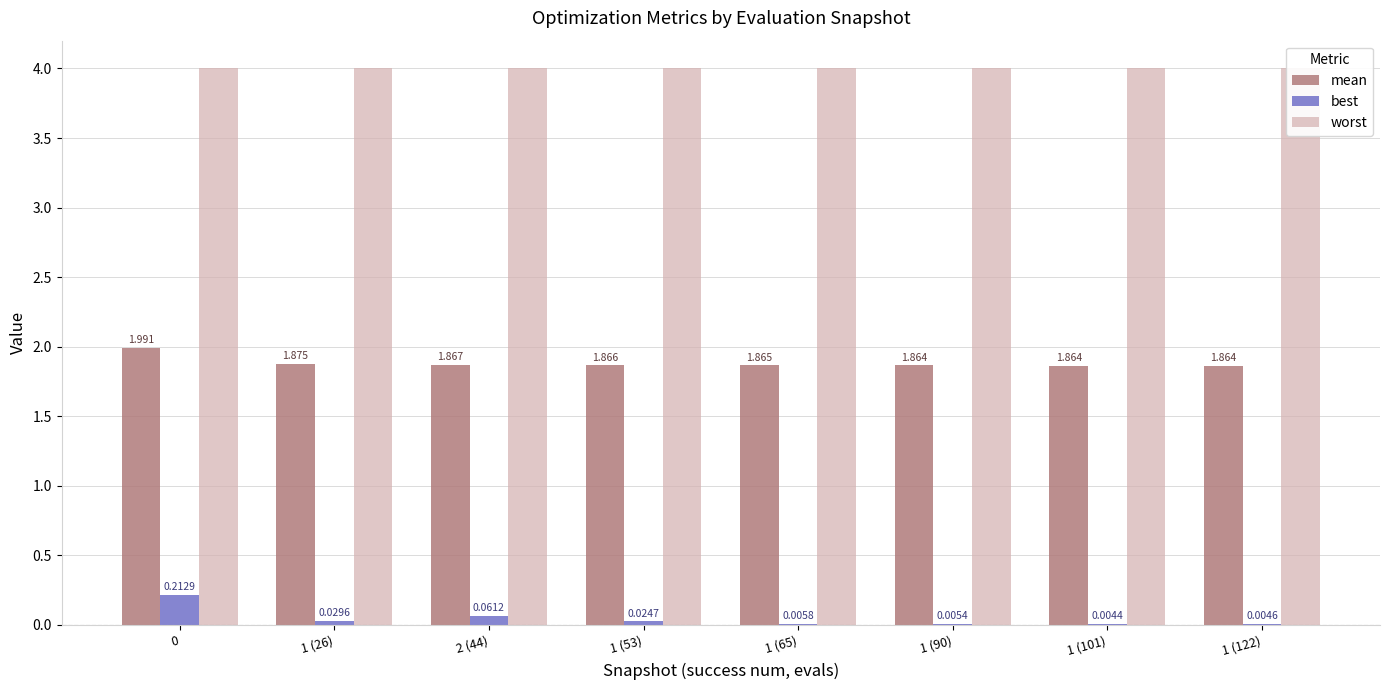

What are all the series names shown in the legend?

mean, best, worst